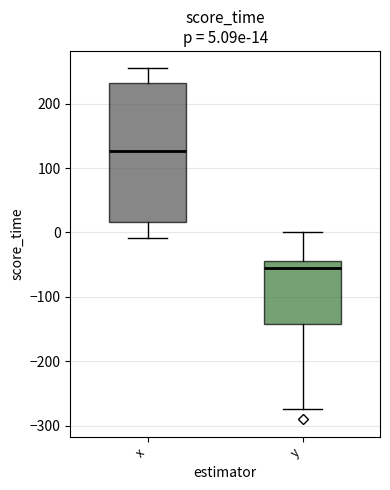

Which box is the tallest, from its lower edge to its upper edge?

x